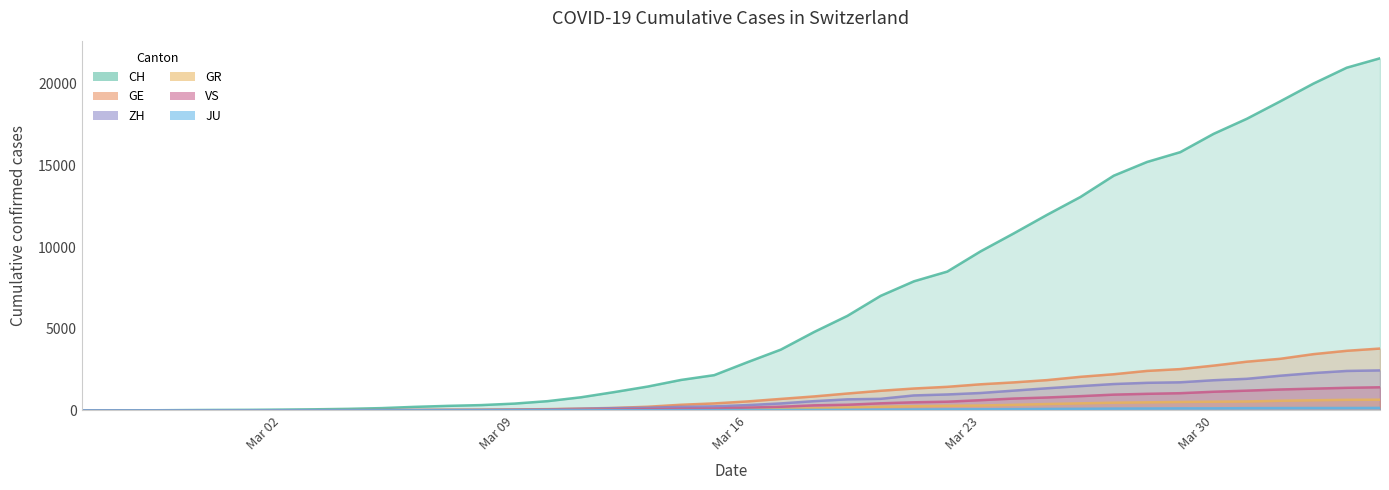

Between 2020-02-28 and 2020-03-22, which is larger?

2020-03-22